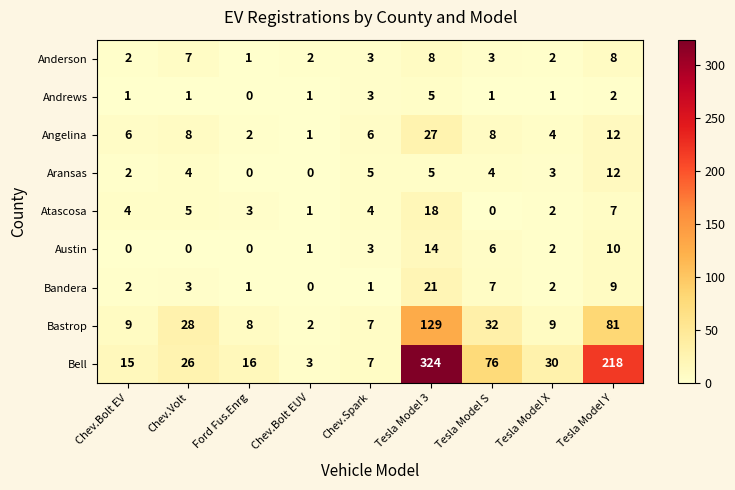

True or false: Angelina has a value of 8 at Chev.Bolt EV.

False